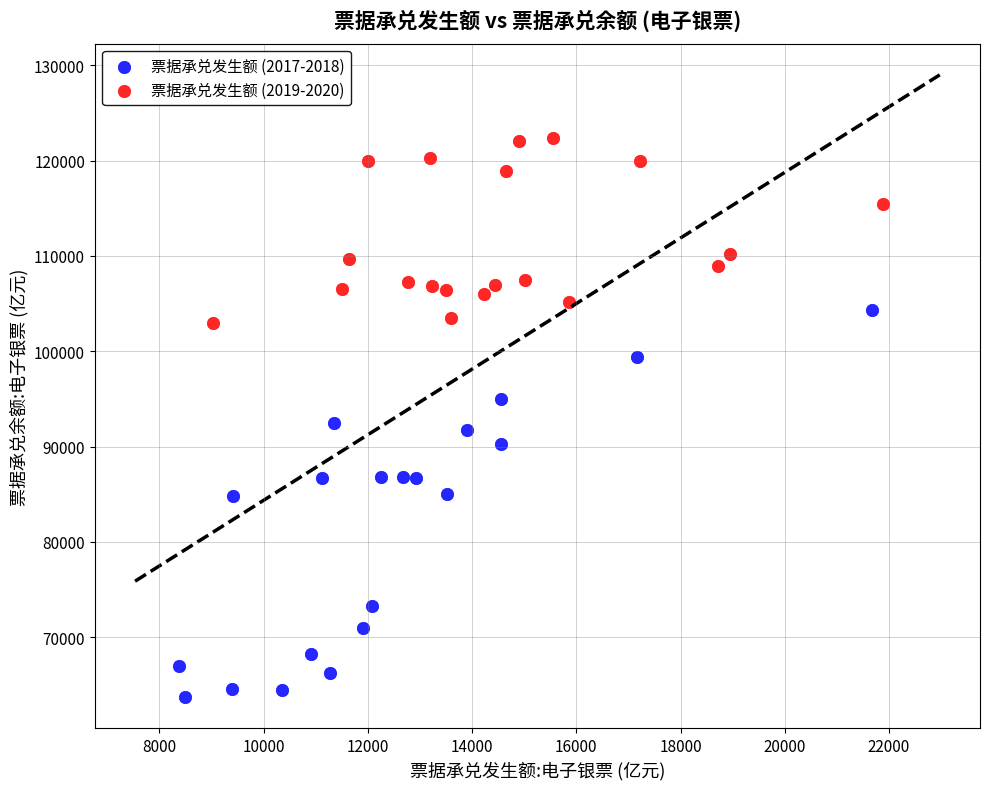

Which series reaches the maximum Y coordinate?

票据承兑发生额 (2019-2020)